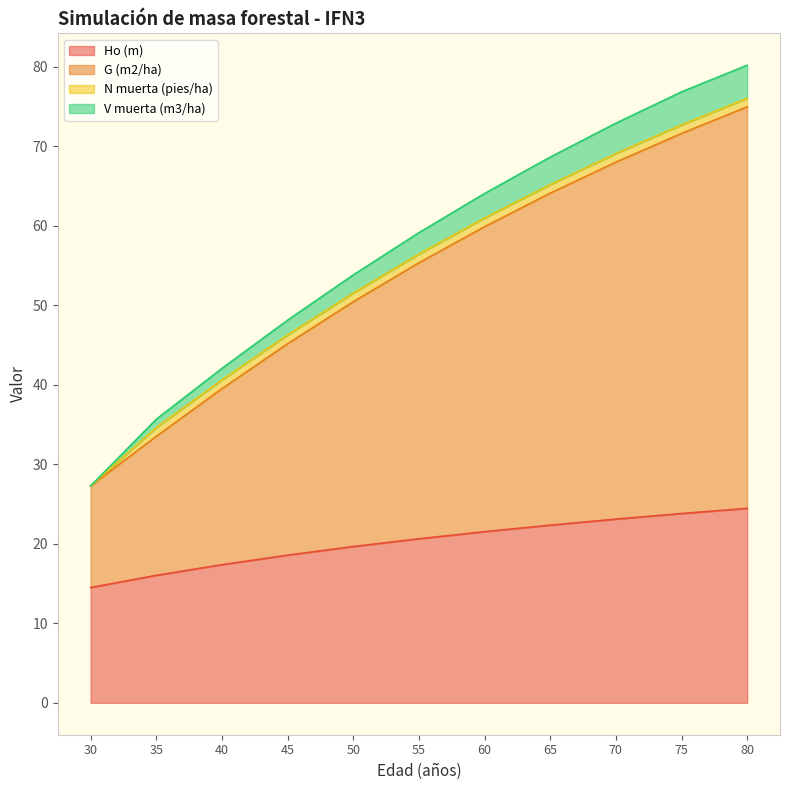

What is the lowest value of the Ho (m) series?

14.5